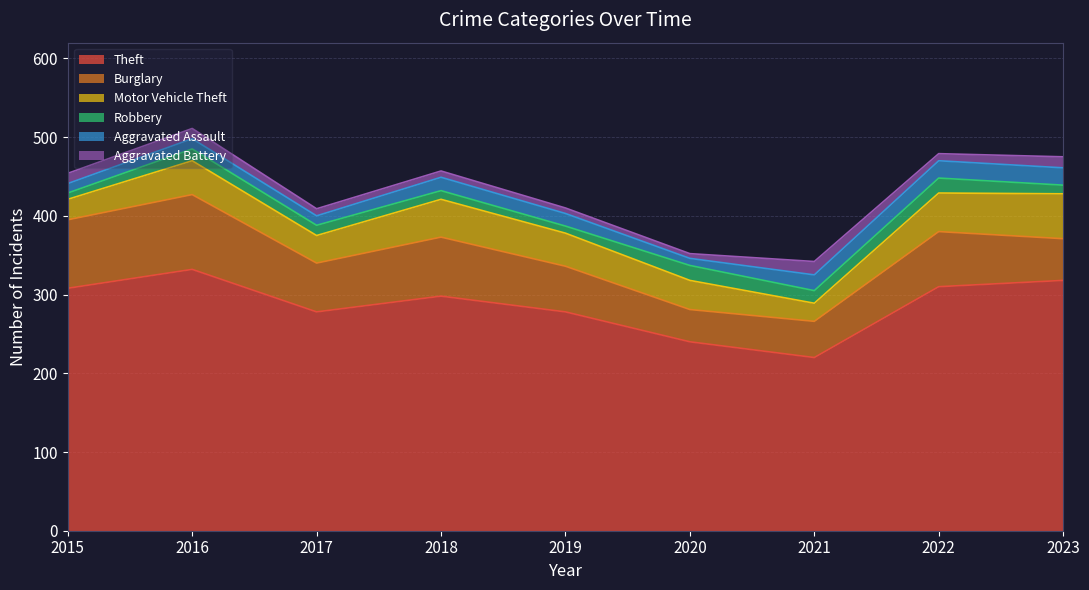

Reading left to right, transcribe all the data shown in this chart.

Theft: 2015=308	2016=332	2017=278	2018=298	2019=278	2020=240	2021=220	2022=310	2023=318
Burglary: 2015=87	2016=95	2017=62	2018=75	2019=58	2020=41	2021=46	2022=70	2023=53
Motor Vehicle Theft: 2015=26	2016=43	2017=35	2018=48	2019=42	2020=37	2021=23	2022=49	2023=57
Robbery: 2015=8	2016=15	2017=13	2018=11	2019=9	2020=19	2021=16	2022=19	2023=11
Aggravated Assault: 2015=12	2016=13	2017=12	2018=17	2019=16	2020=9	2021=20	2022=22	2023=22
Aggravated Battery: 2015=13	2016=13	2017=9	2018=8	2019=7	2020=6	2021=17	2022=9	2023=14